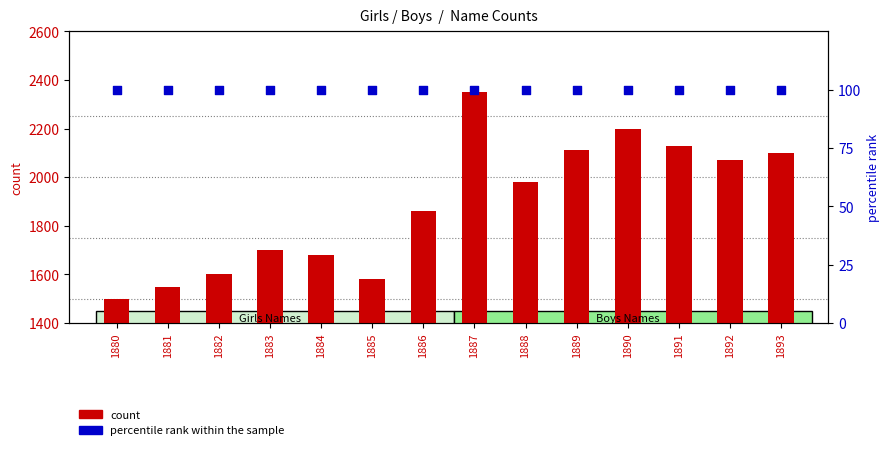

Is the value of count at 1884 greater than the value of percentile rank within the sample at 1880?

Yes